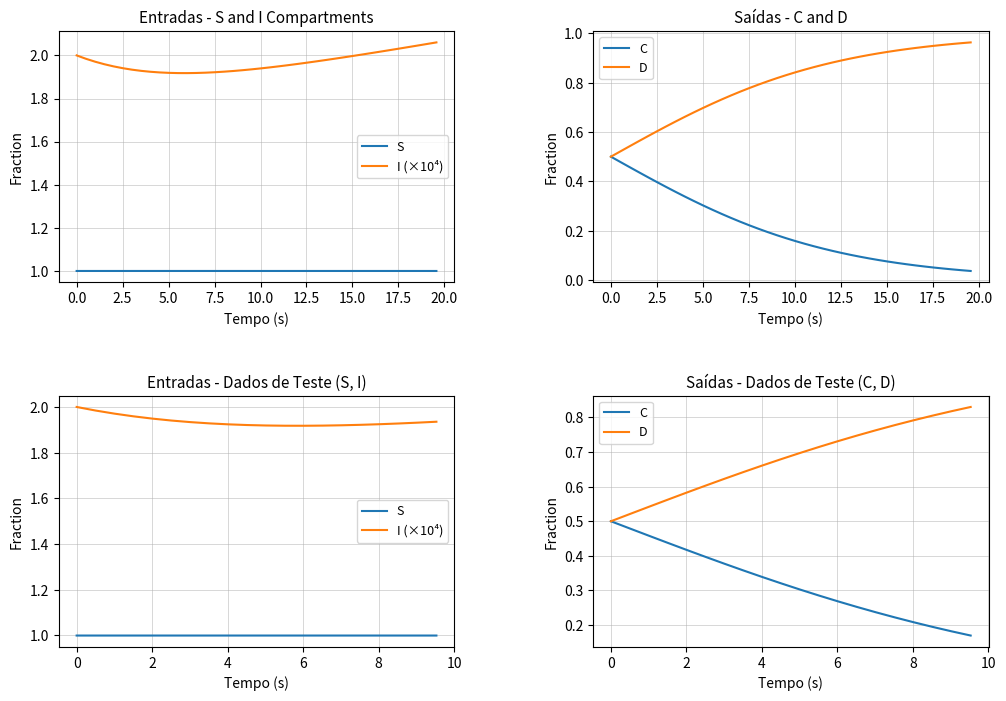

Reading left to right, list all the values displayed in this chart.

S: 1.0	1.0	1.0	1.0	1.0	1.0	1.0	1.0	1.0	1.0	1.0	1.0	1.0	1.0	1.0	1.0	1.0	1.0	1.0	1.0
I (×10⁴): 2.0	2.0	2.0	2.0	1.9	1.9	1.9	1.9	1.9	1.9	1.9	1.9	1.9	1.9	1.9	1.9	1.9	1.9	1.9	1.9
C: 0.5	0.5	0.5	0.4	0.4	0.4	0.4	0.4	0.3	0.3	0.3	0.3	0.3	0.3	0.2	0.2	0.2	0.2	0.2	0.2
D: 0.5	0.5	0.5	0.6	0.6	0.6	0.6	0.6	0.7	0.7	0.7	0.7	0.7	0.7	0.8	0.8	0.8	0.8	0.8	0.8